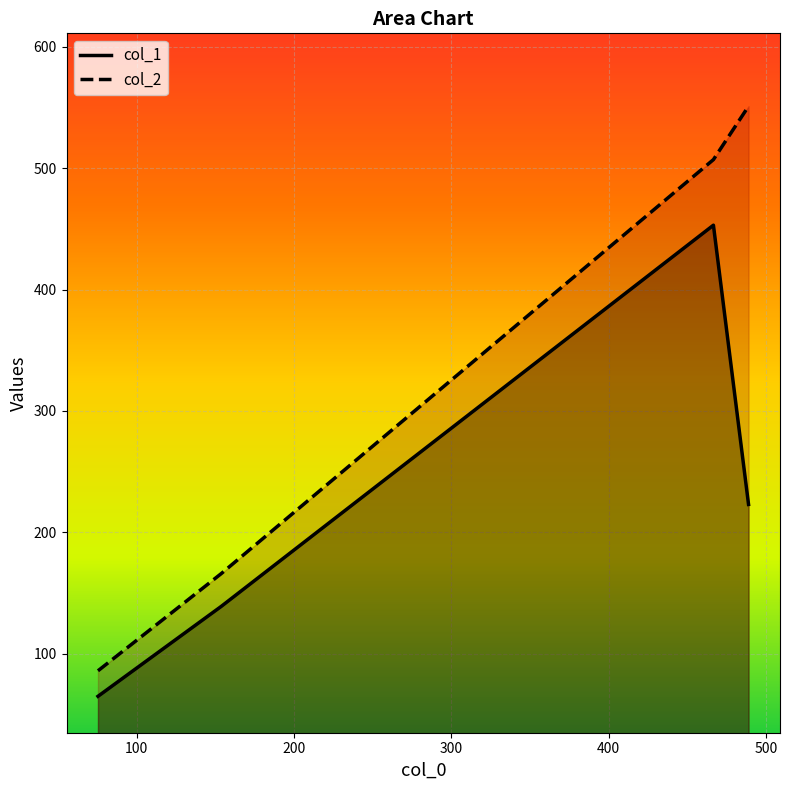

True or false: col_1_line and col_2_line cross at least once.

False